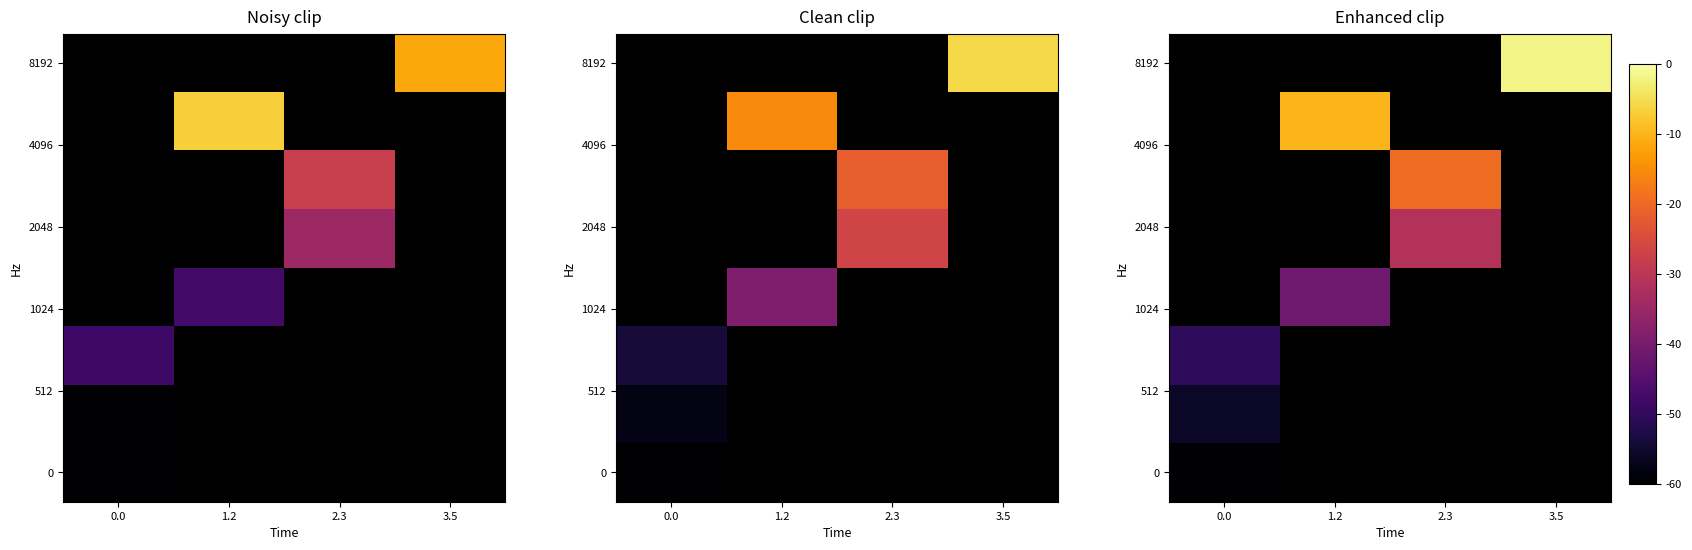

Between 3.5 and 1.2, which is larger?

1.2